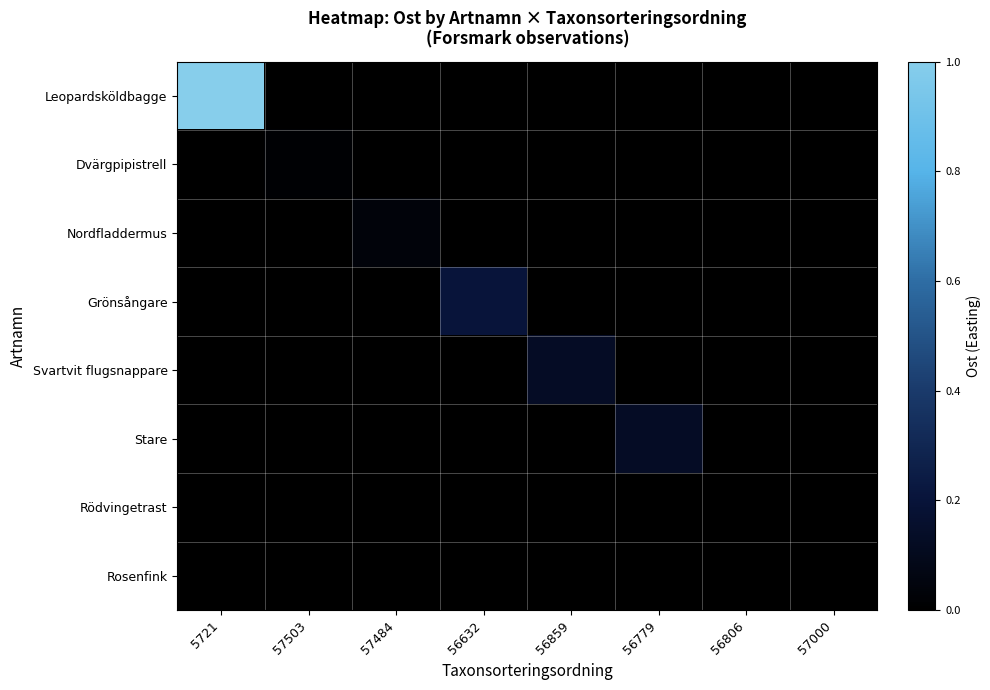

What is the total value across all series at 56859?

0.1